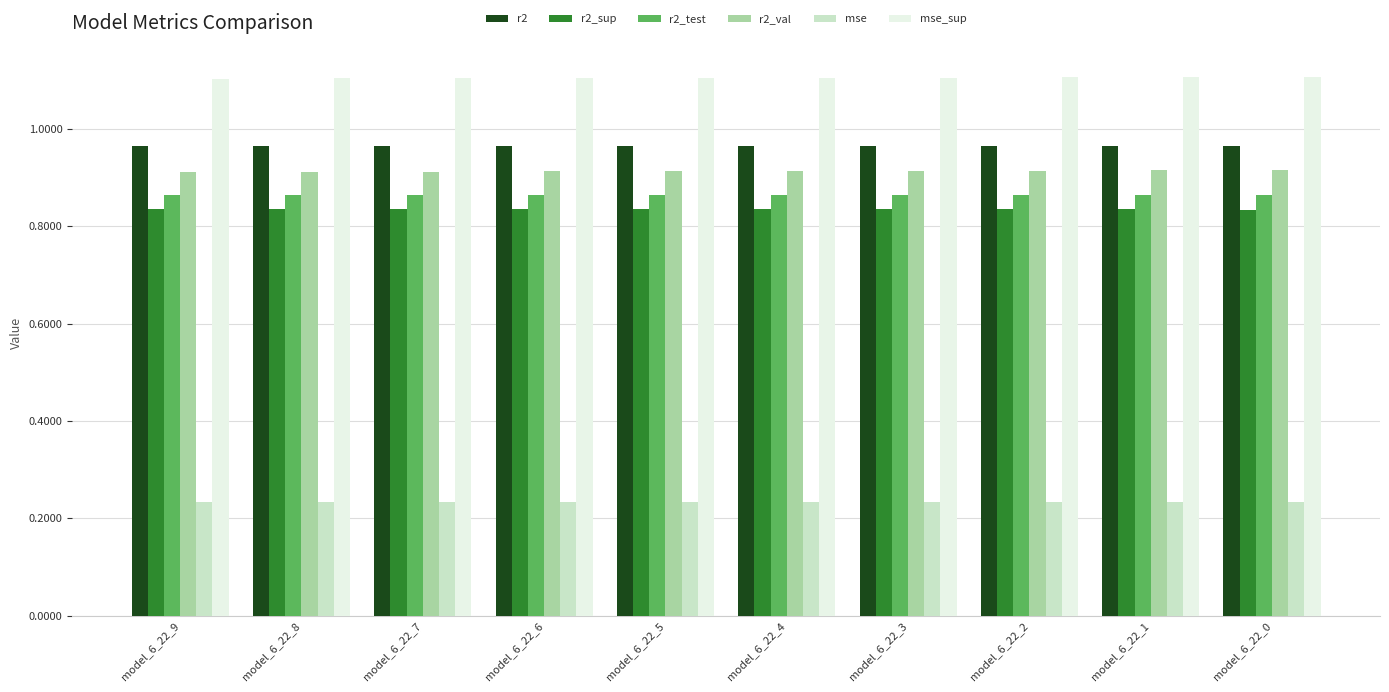

What is the average value of the mse_sup series?

1.1